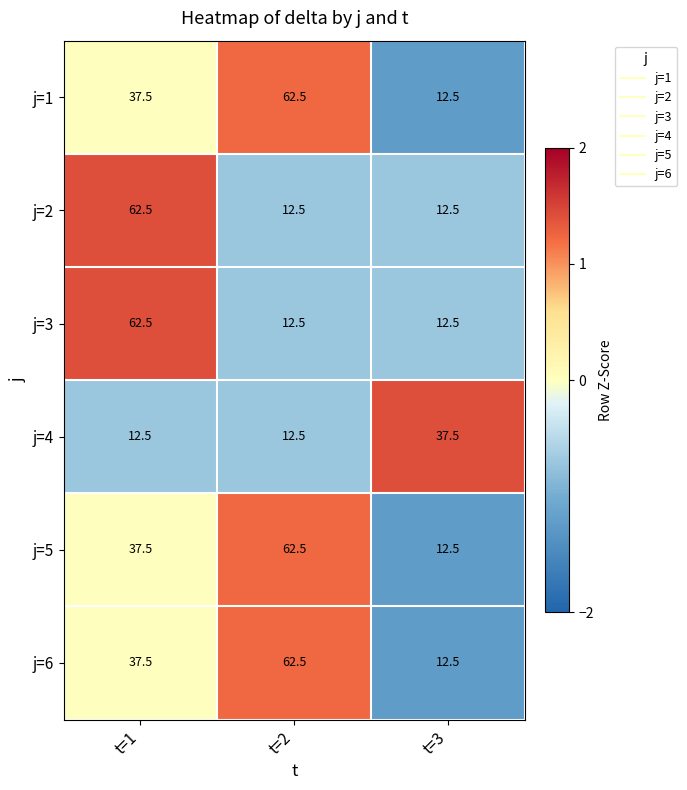

Read the j=4 value at t=2.

12.5